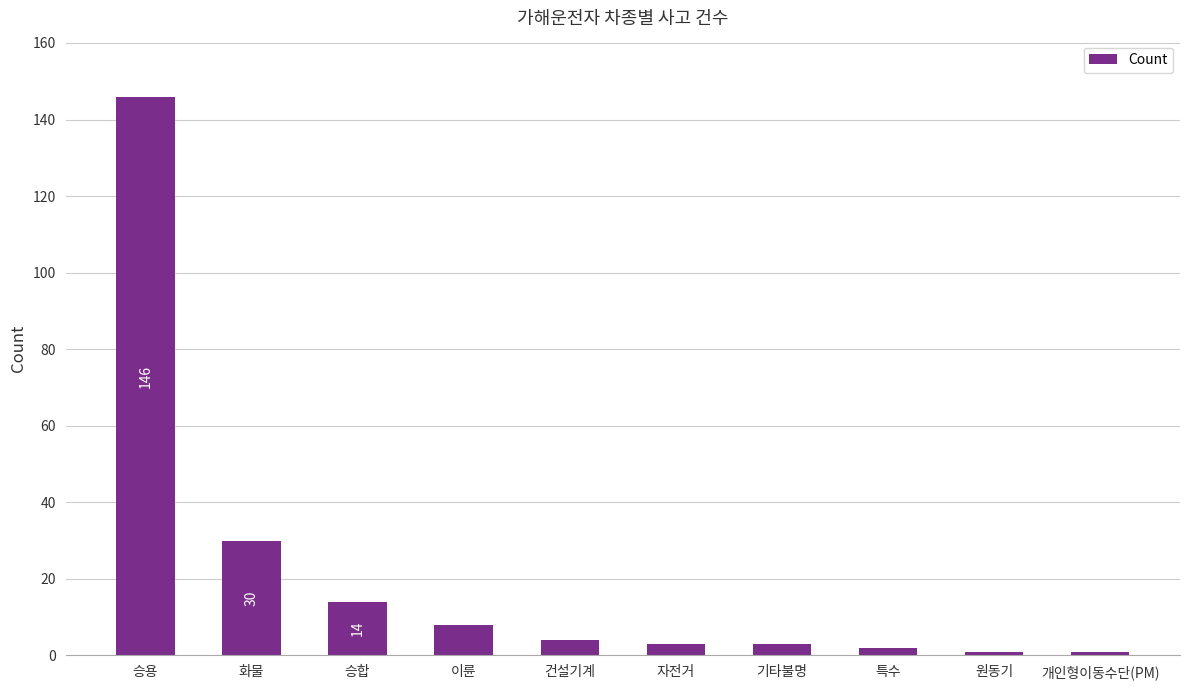

True or false: the data shows 19 at 승합.

False